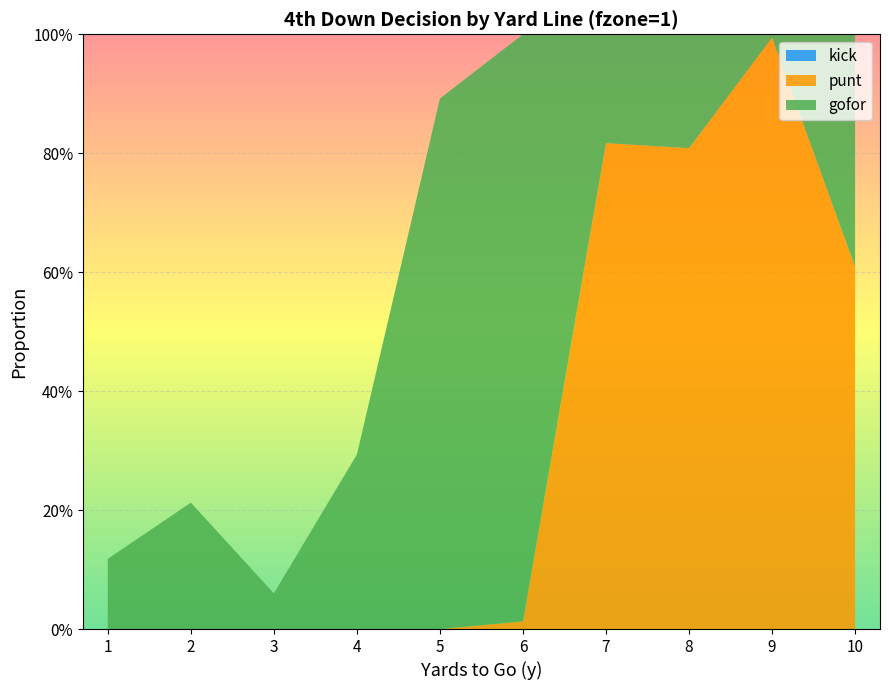

Reading left to right, list all the values displayed in this chart.

gofor: 0.1	0.2	0.1	0.3	0.9	1.0	0.2	0.2	0.0	0.4
punt: 0.0	0.0	0.0	0.0	0.0	0.0	0.8	0.8	1.0	0.6
kick: 0.0	0.0	0.0	0.0	0.0	0.0	0.0	0.0	0.0	0.0